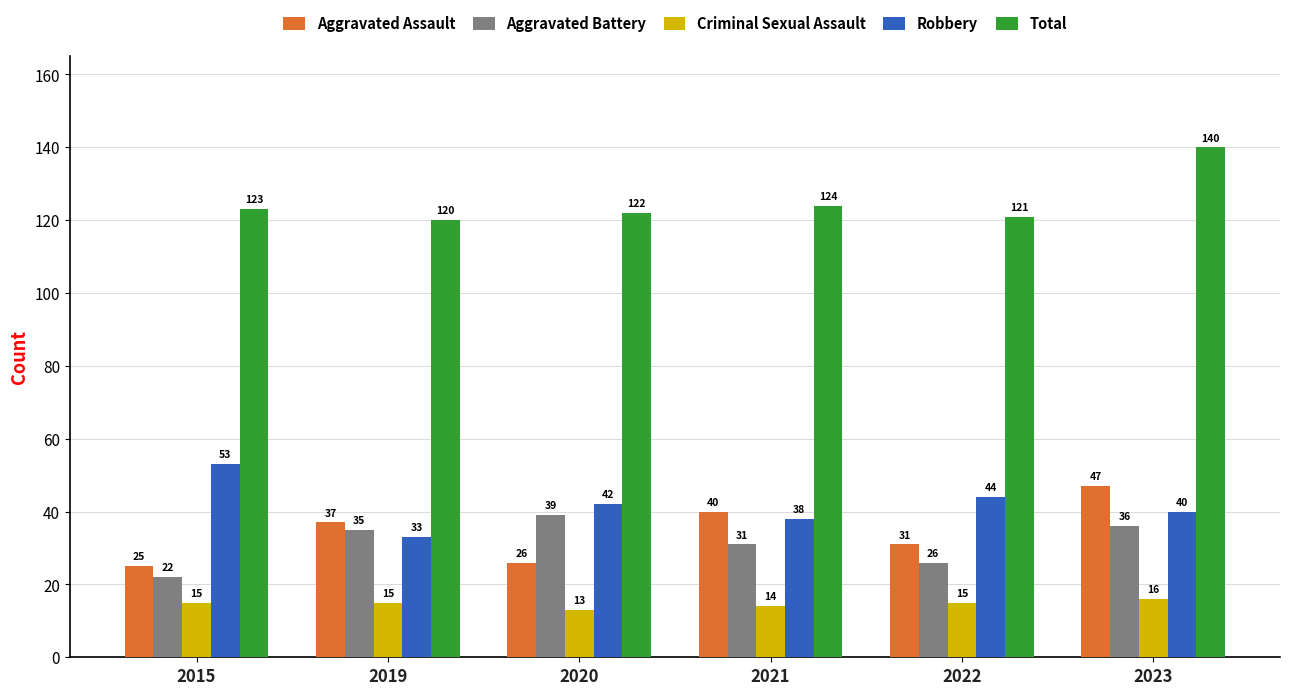

The value of Aggravated Battery at 2022 is 16. True or false?

False